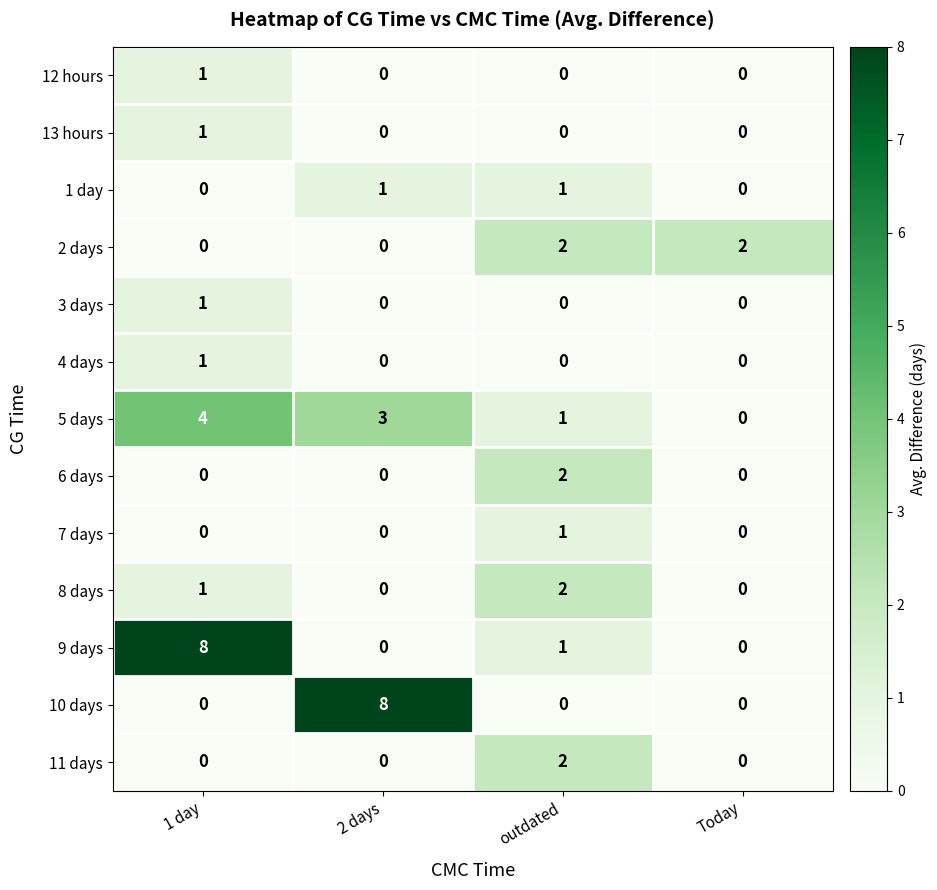

The value of 5 days at 1 day is 6. True or false?

False